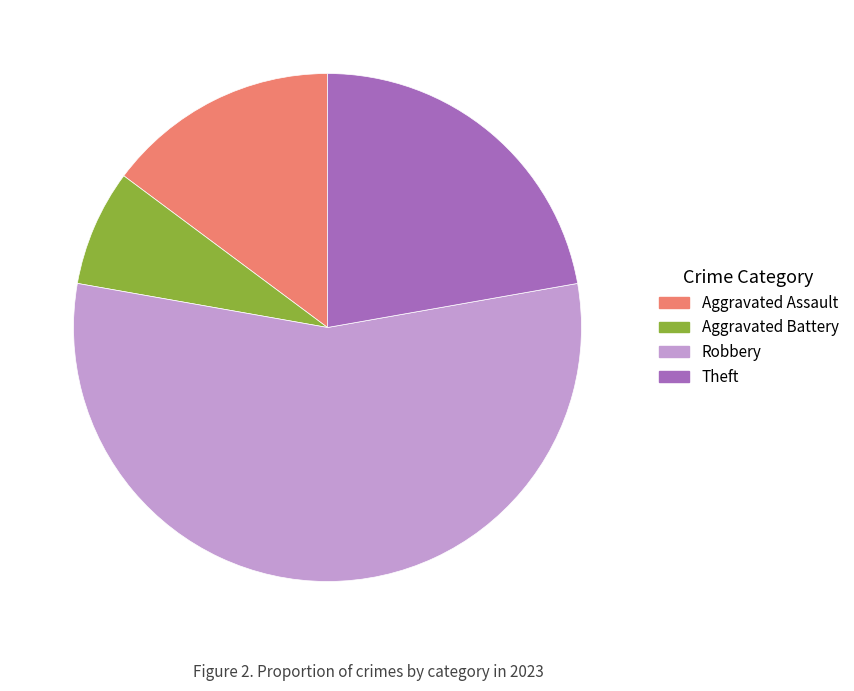

Does Robbery represent more than half of the total?

Yes